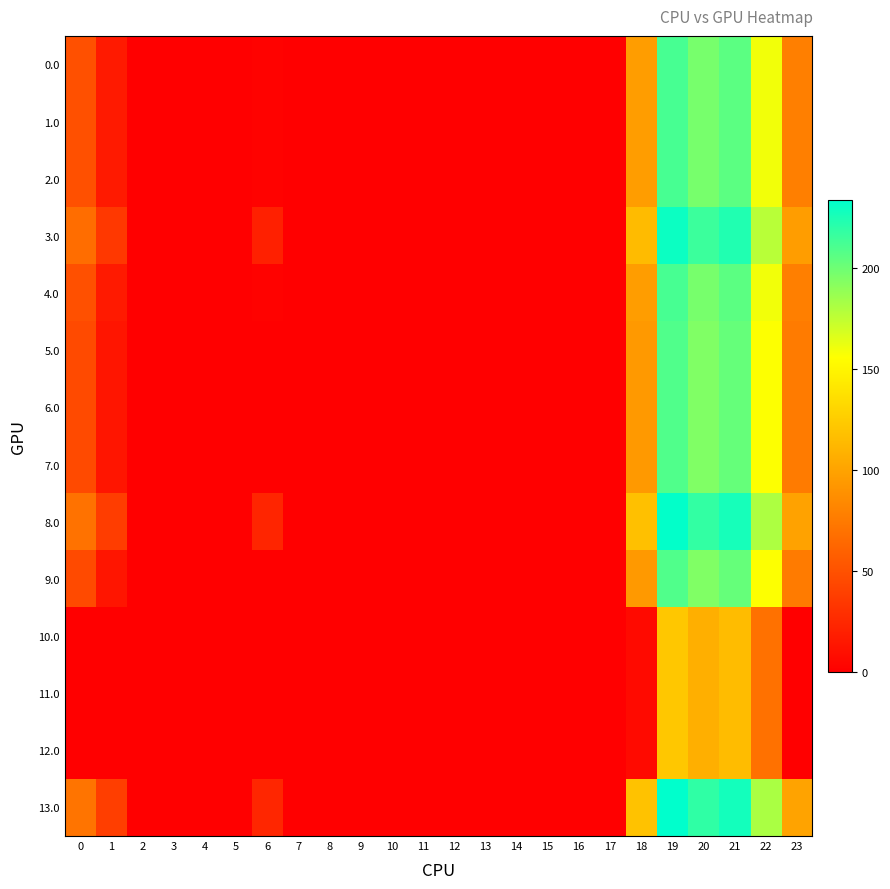

Between 22 and 18, which is larger?

22